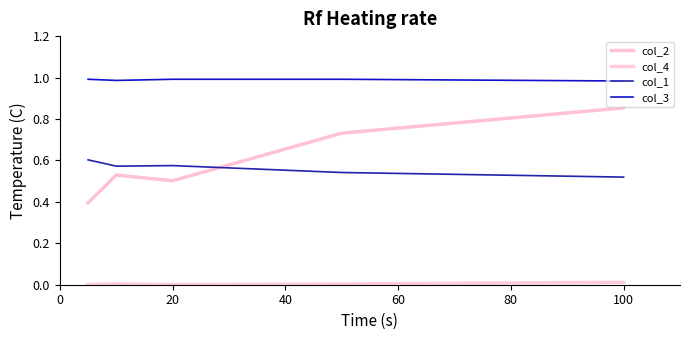

Reading right to left, transcribe all the data shown in this chart.

col_2: 0.9	0.7	0.5	0.5	0.4
col_4: 0.0	0.0	0.0	0.0	0.0
col_1: 0.5	0.5	0.6	0.6	0.6
col_3: 1.0	1.0	1.0	1.0	1.0